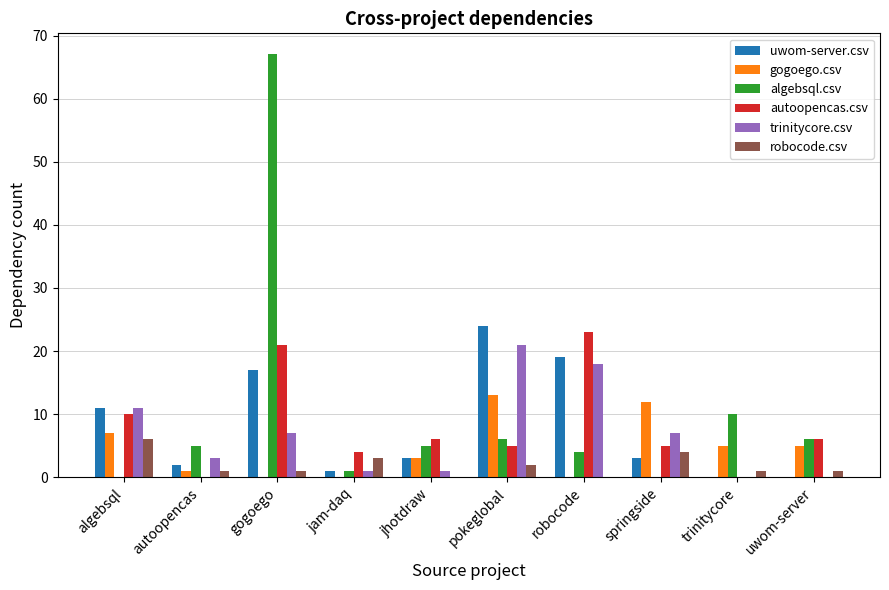

What is the average value of the algebsql.csv series?

10